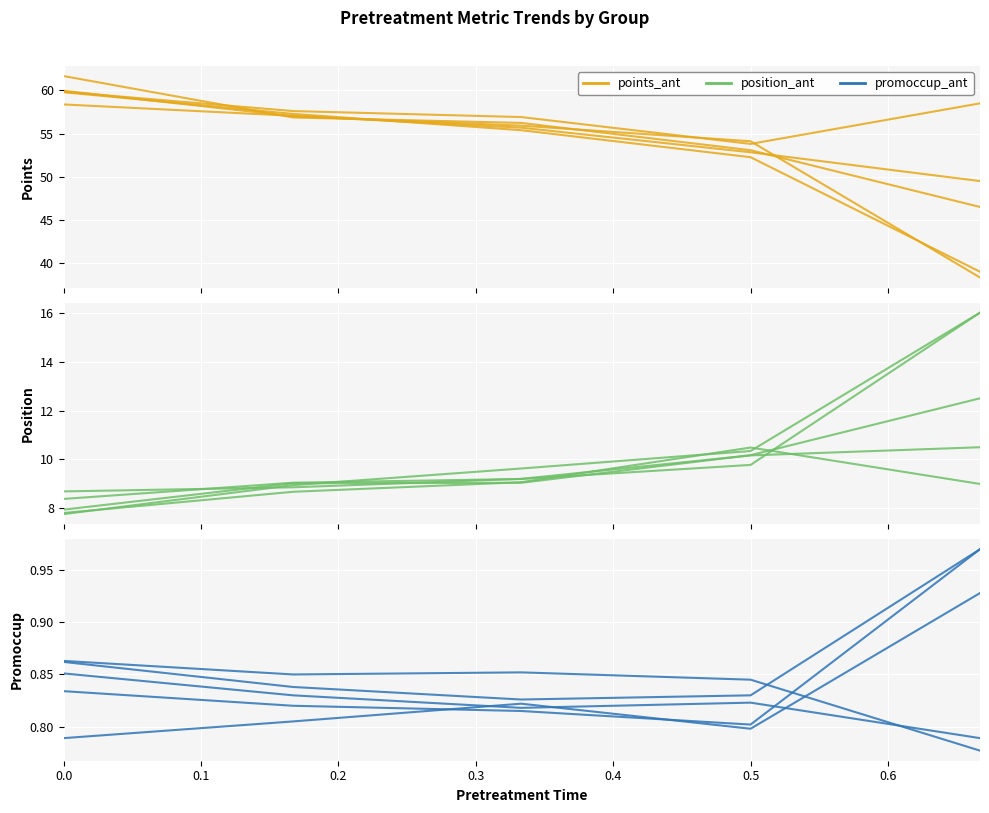

At how many categories does at least one series exceed 10?

5